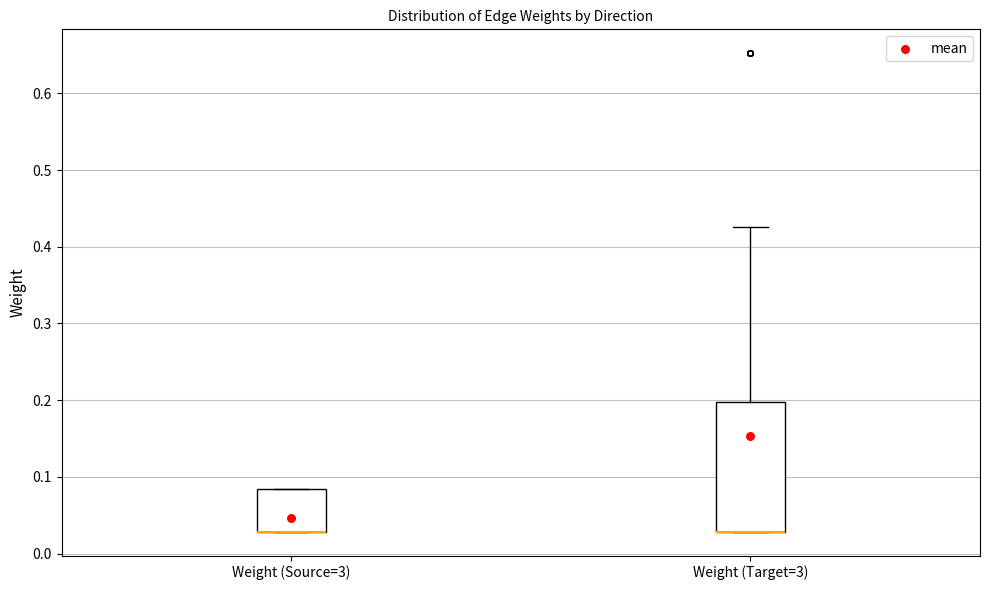

Which box is the tallest, from its lower edge to its upper edge?

Weight (Target=3)